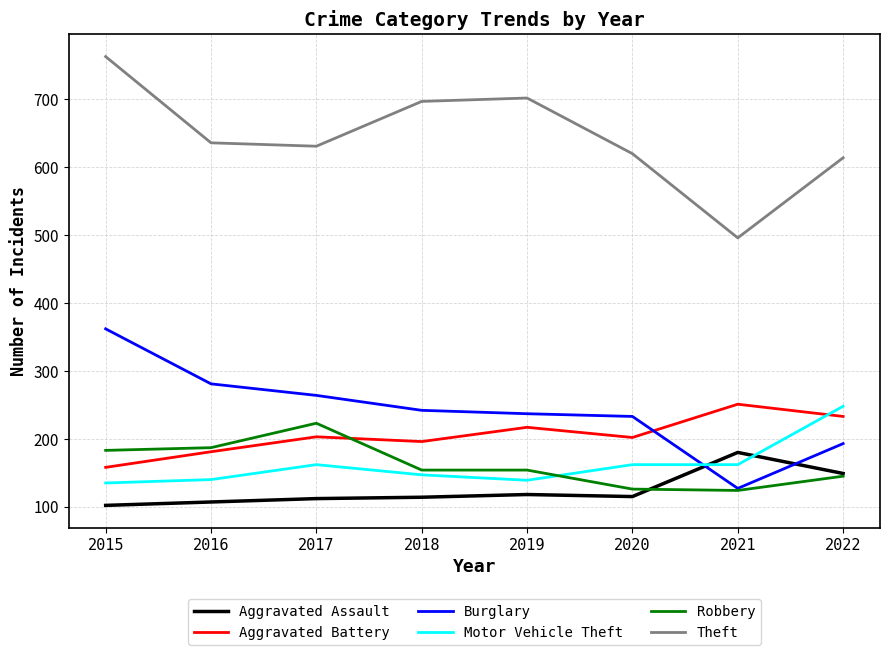

Which series has the widest spread of values?

Theft